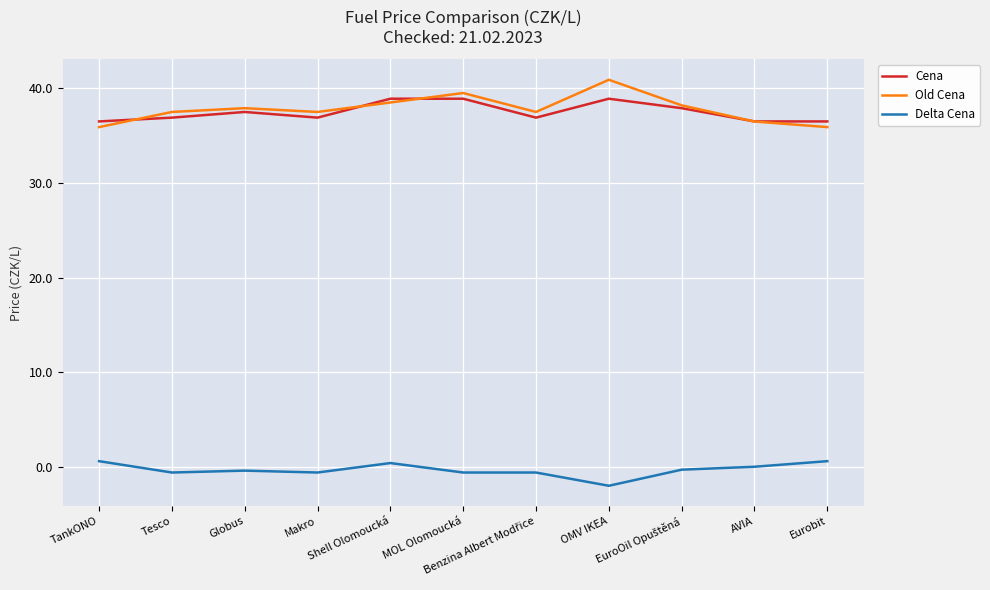

What is the spread (max minus min) of values at Makro?

38.1